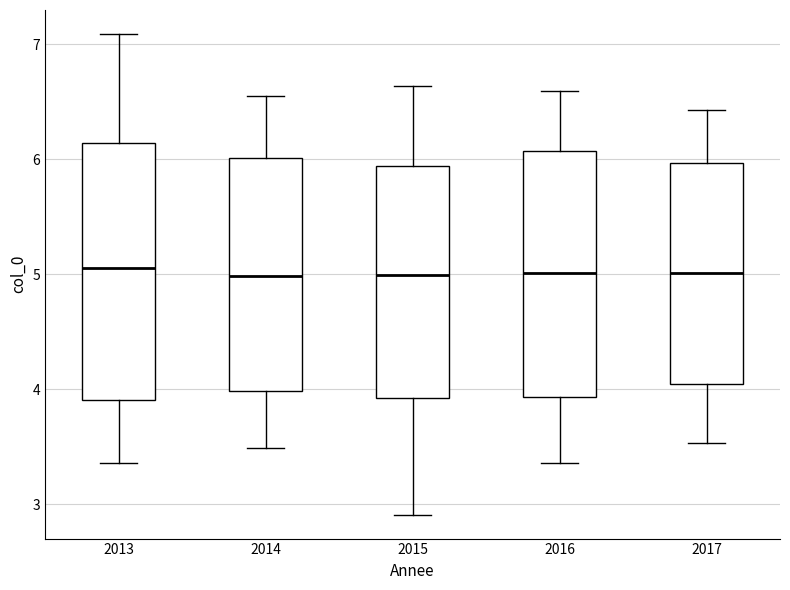

Reading left to right, transcribe this box plot: for each box, give where its median line is, the range the box spans, and where its two whiskers end, as read against the y-axis. The values are not printed on the chart, so give them approximately, as read against the axis.

2013: median 5.1, box 3.9 to 6.1, whiskers 3.4 to 7.1
2014: median 5.0, box 4.0 to 6.0, whiskers 3.5 to 6.6
2015: median 5.0, box 3.9 to 5.9, whiskers 2.9 to 6.6
2016: median 5.0, box 3.9 to 6.1, whiskers 3.4 to 6.6
2017: median 5.0, box 4.0 to 6.0, whiskers 3.5 to 6.4